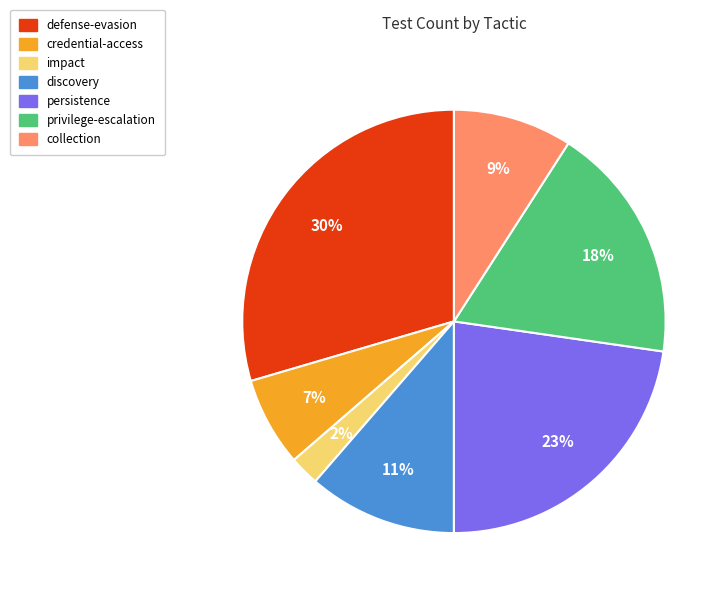

Is there any slice that represents more than half of the pie?

No